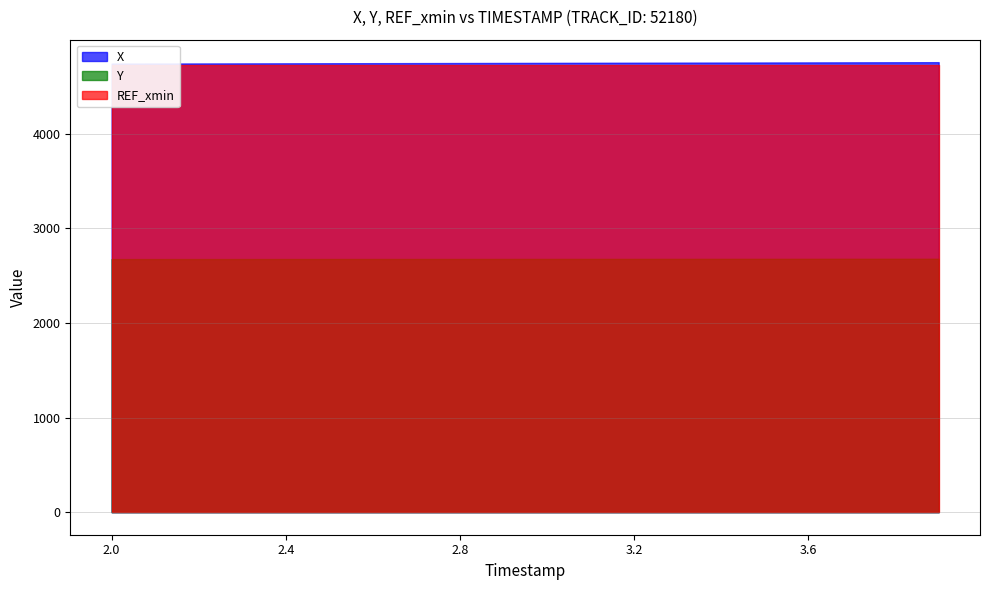

How many distinct data groups are displayed?

3